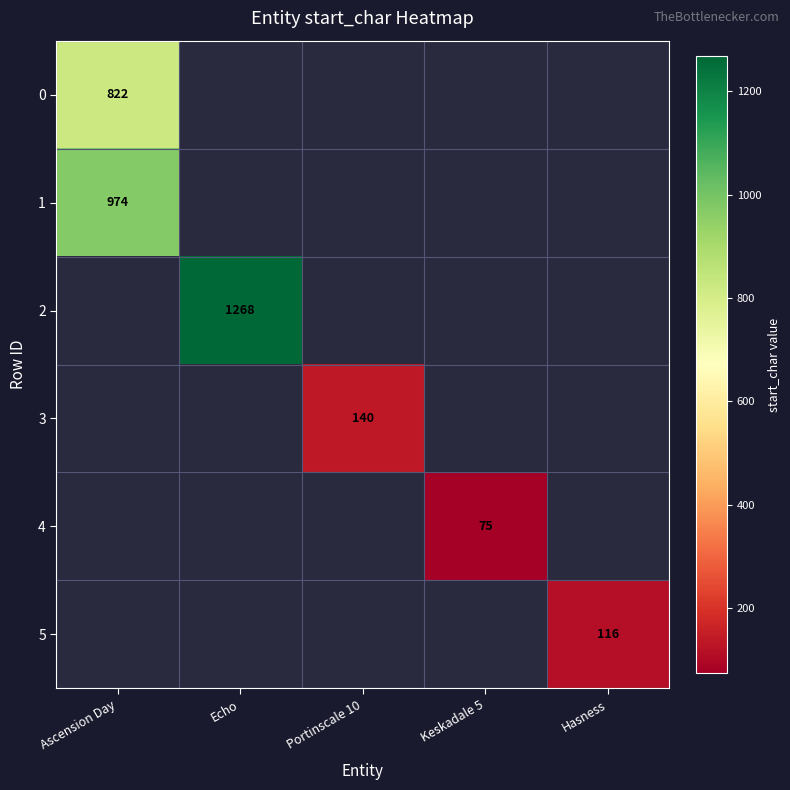

What is the spread (max minus min) of values at Ascension Day?

152.0